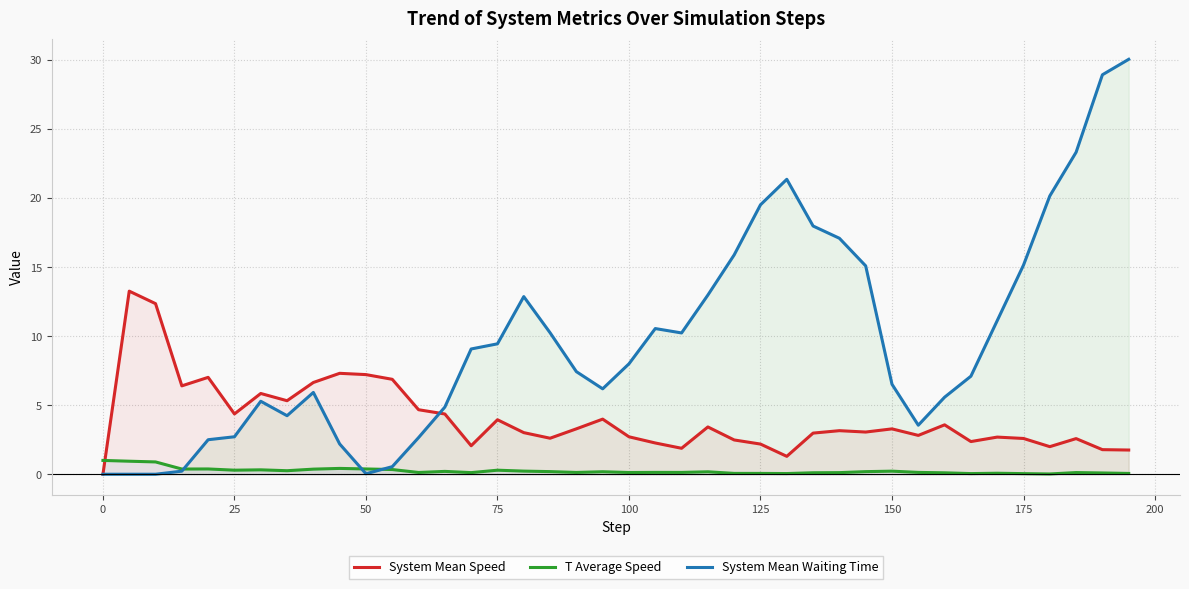

Which series has the largest total across all categories?

System Mean Waiting Time